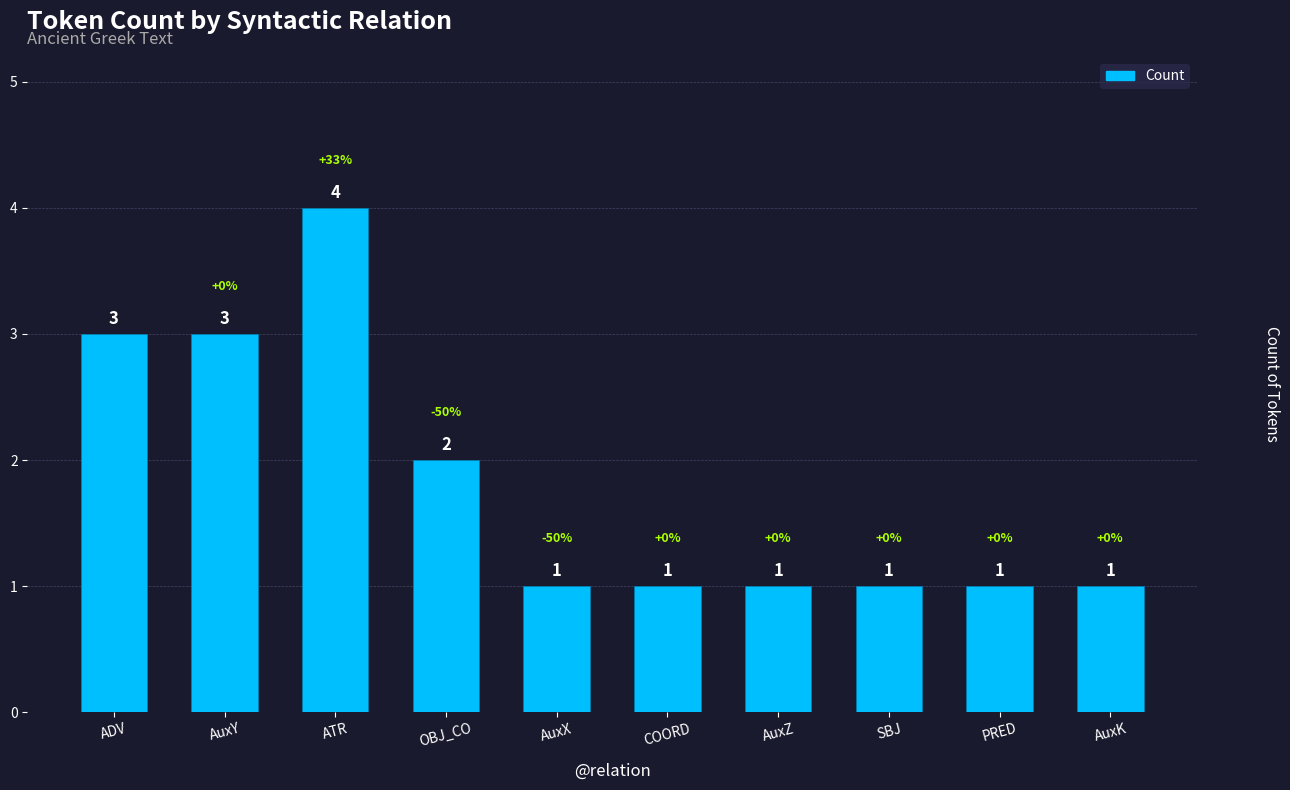

What value does the data have at AuxX?

1